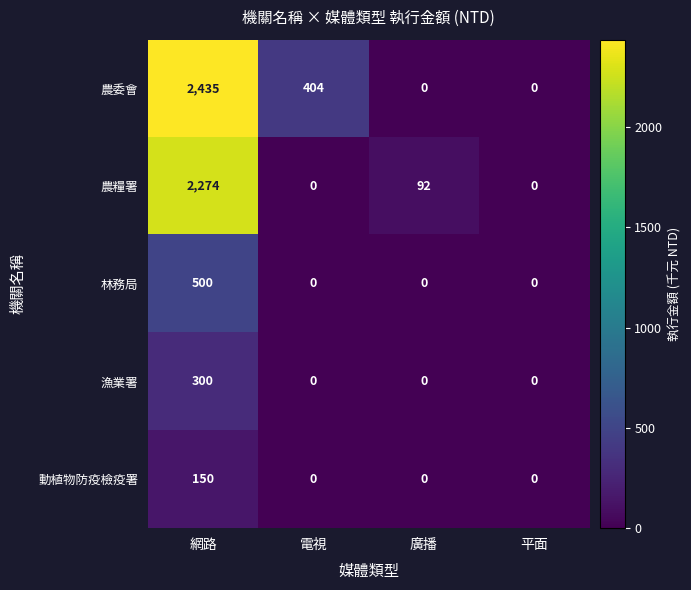

Rank the series by their maximum value, from highest to lowest.

農委會, 農糧署, 林務局, 漁業署, 動植物防疫檢疫署